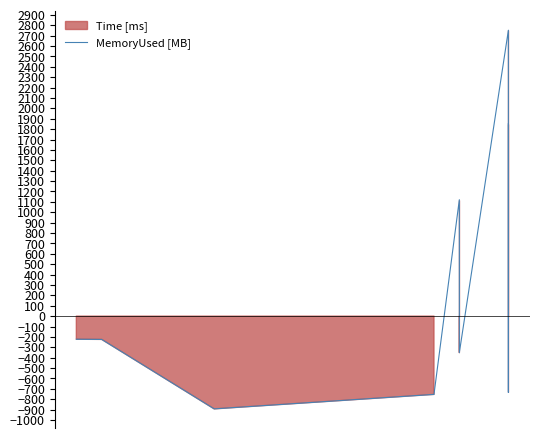

What is the lowest value of the MemoryUsed [MB] series?

-892.9